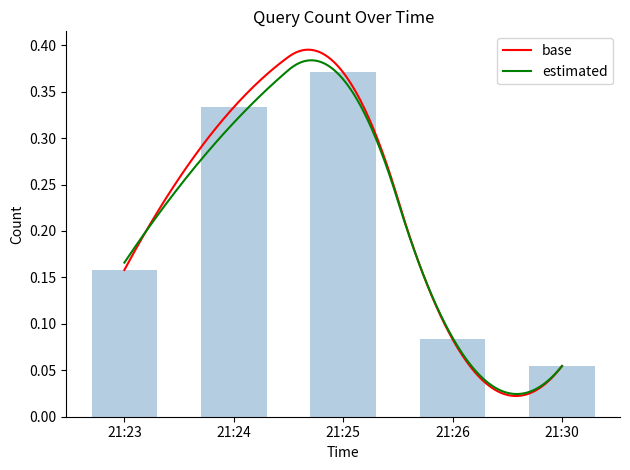

True or false: the data shows 0.1 at 21:26.

True